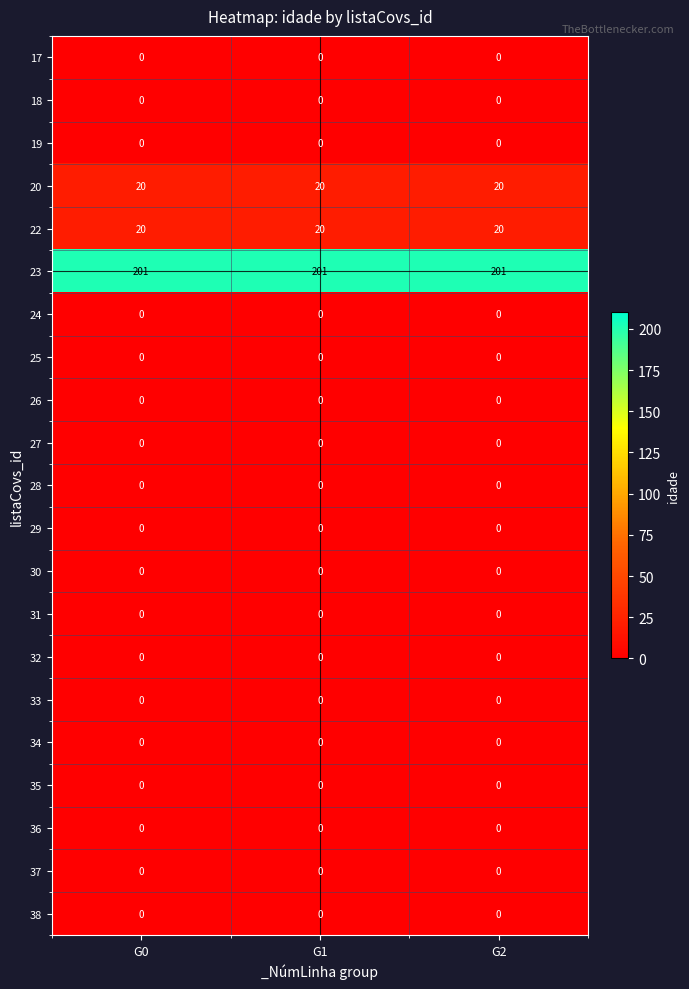

What is the total value across all series at G0?

241